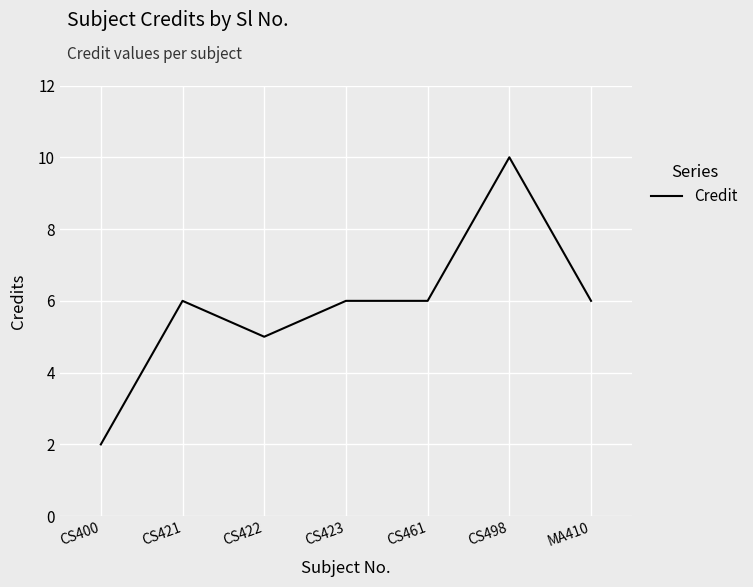

What is the ratio of the value at CS423 to the value at CS400?

3.0